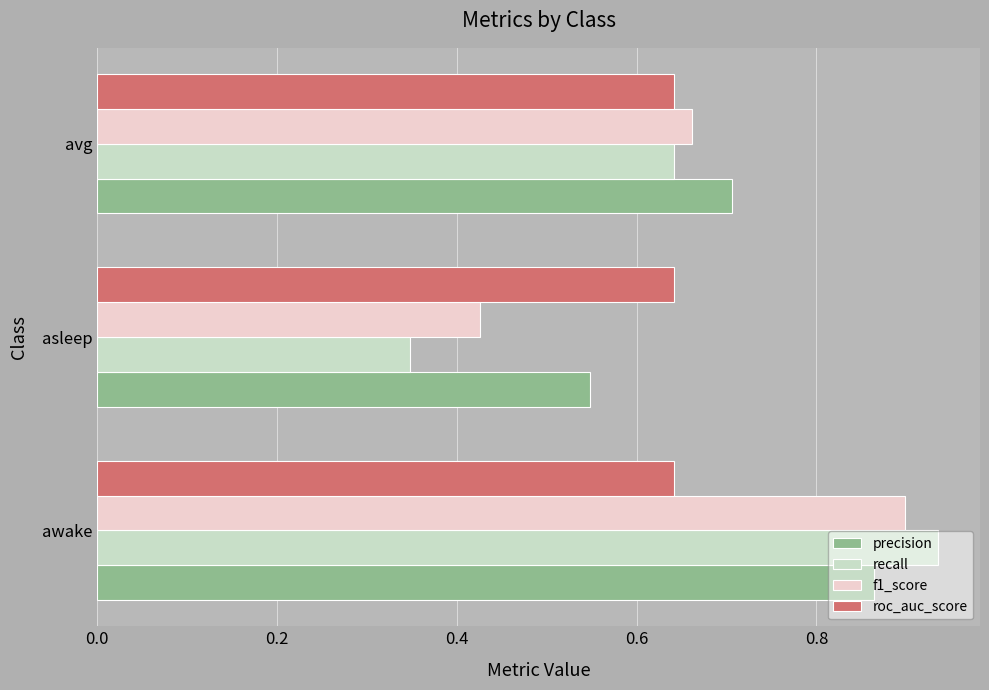

At how many categories does at least one series exceed 0?

3